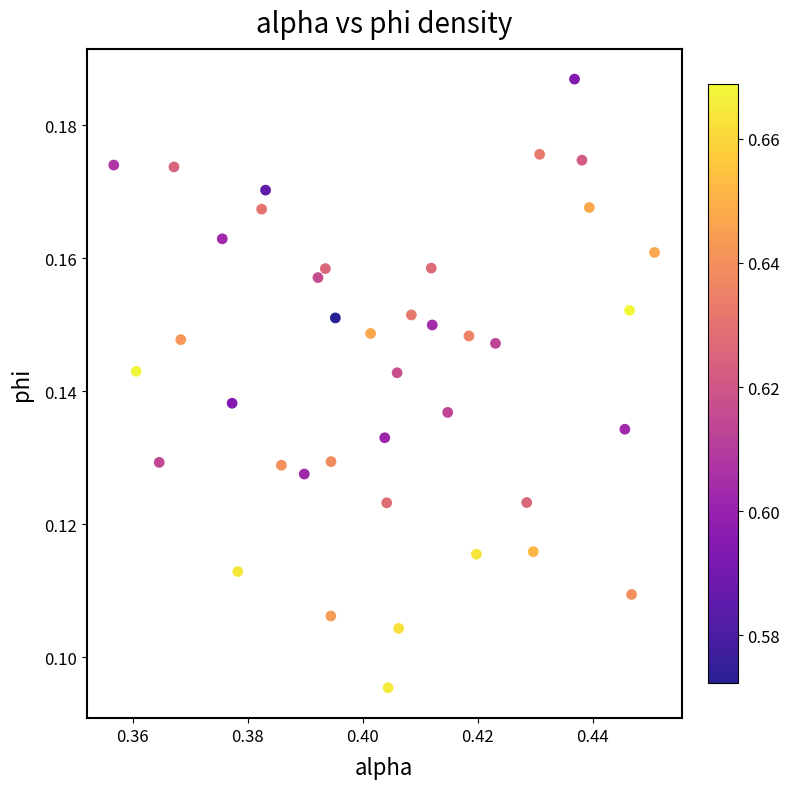

Count the number of points in this scatter plot.

40